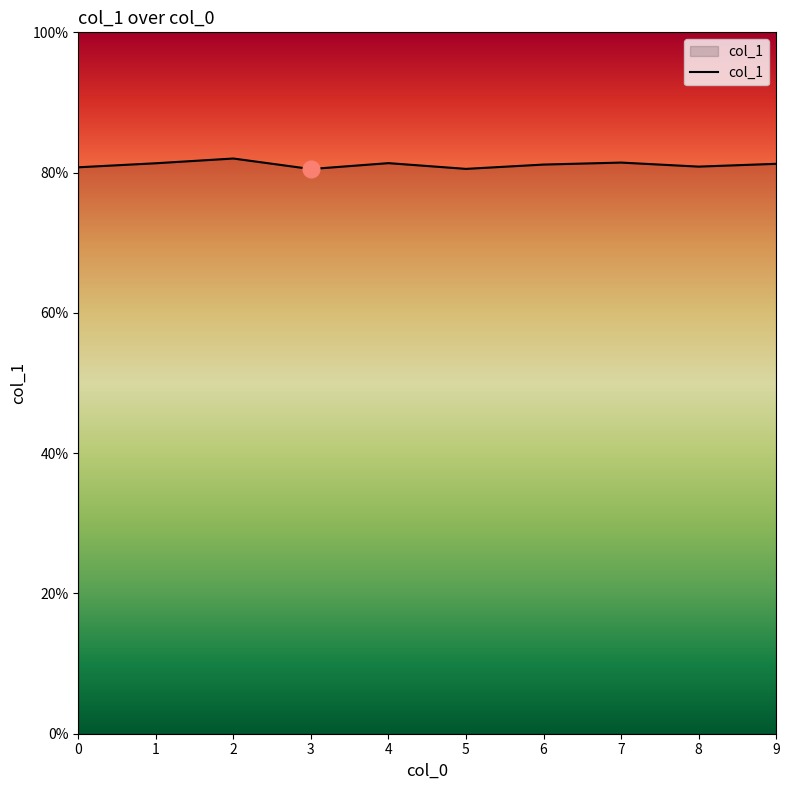

True or false: the data shows 0.5 at 8.

False